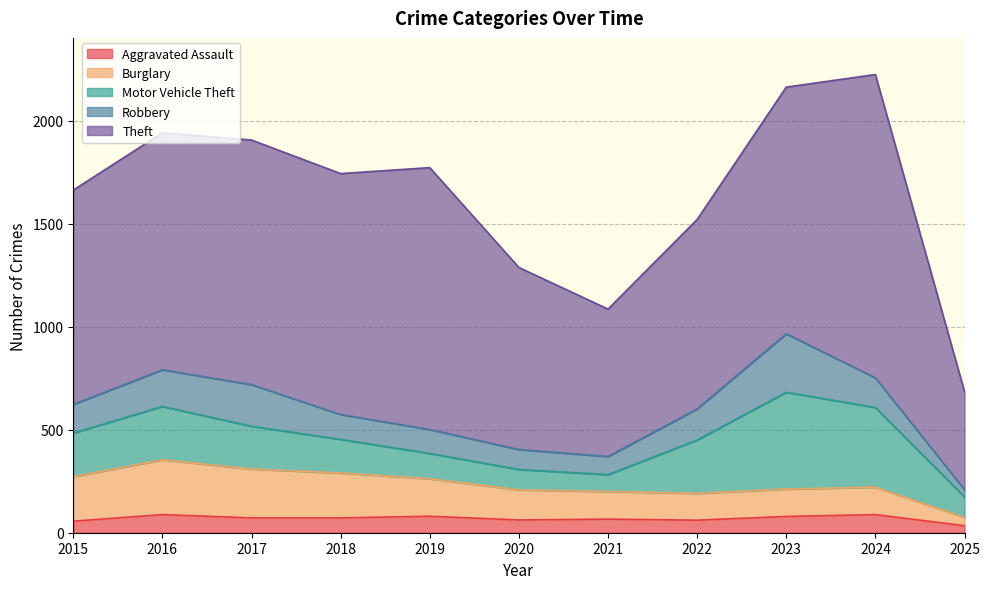

What is the difference between the maximum and minimum values in the Motor Vehicle Theft series?

388